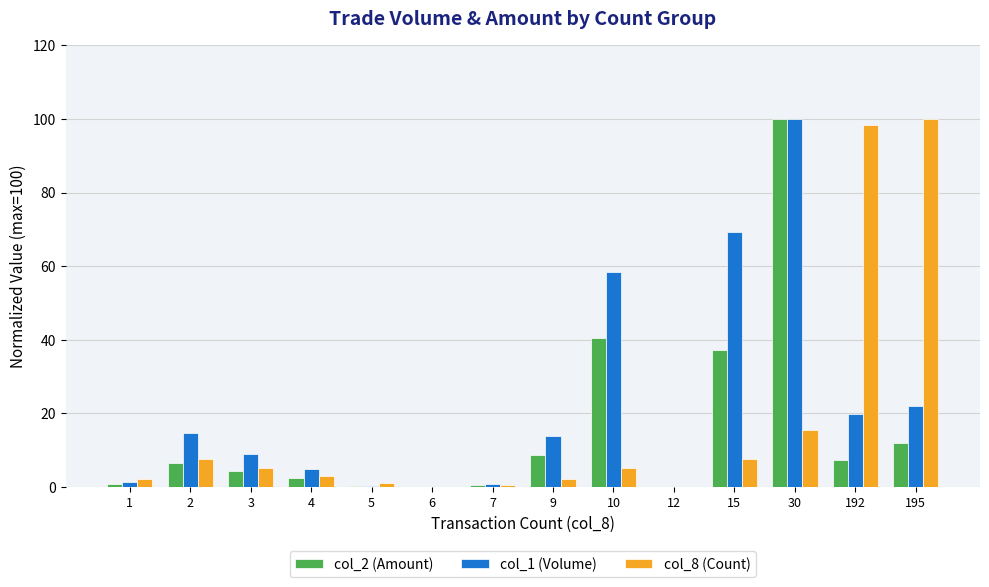

Which series changed the most between 12 and 15?

col_1 (Volume)